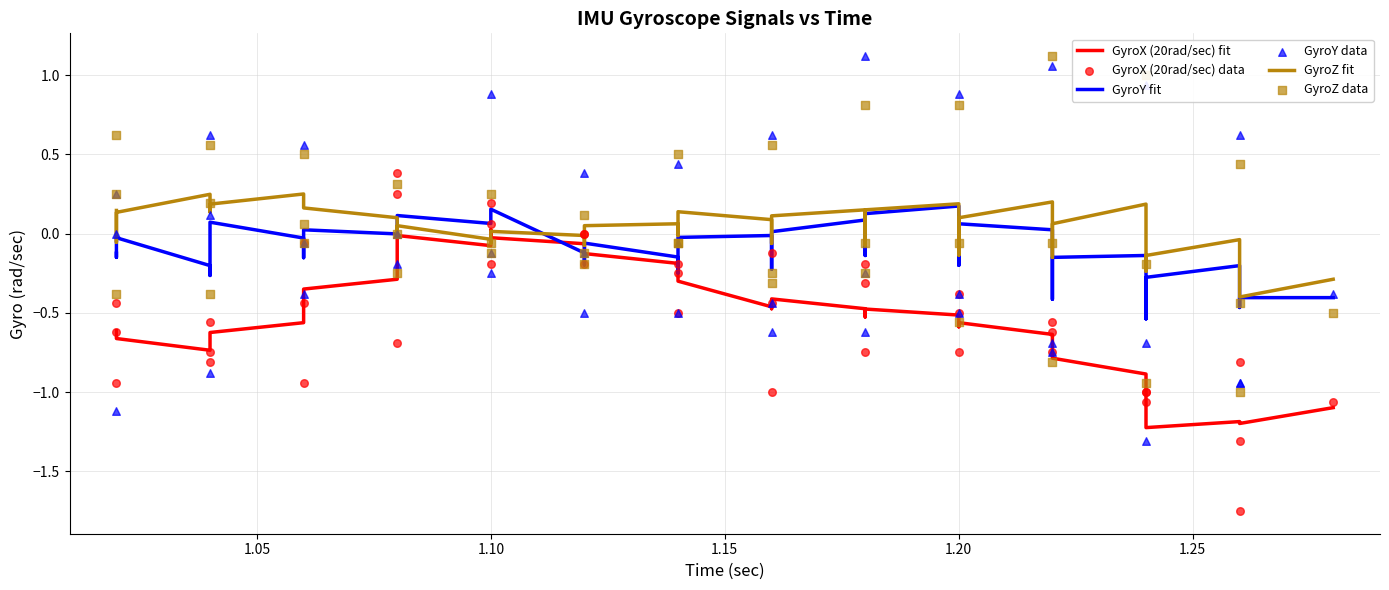

Which series has the largest total across all categories?

GyroZ fit